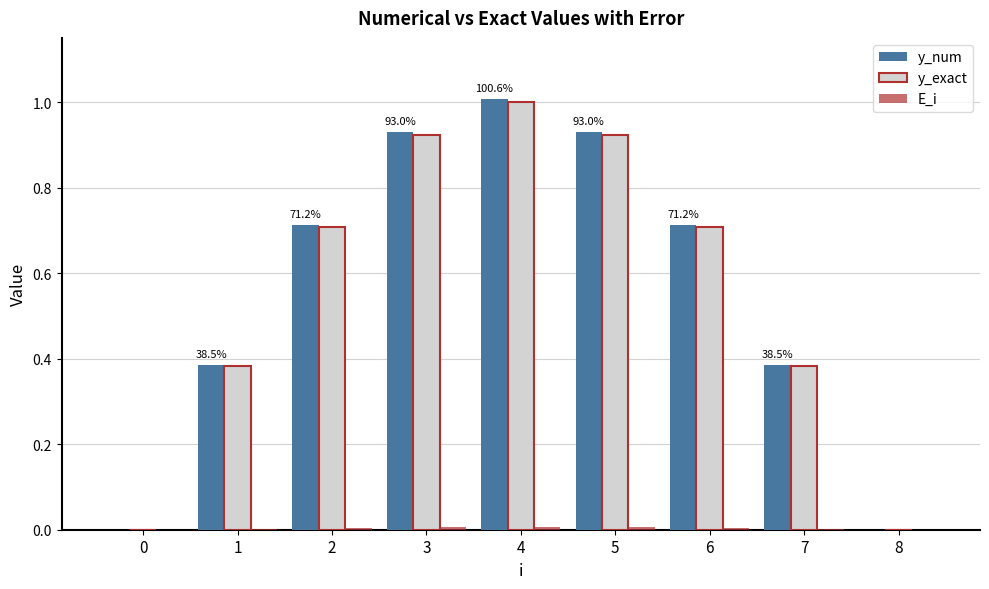

The y_num series shows 0.7 at 6. True or false?

True